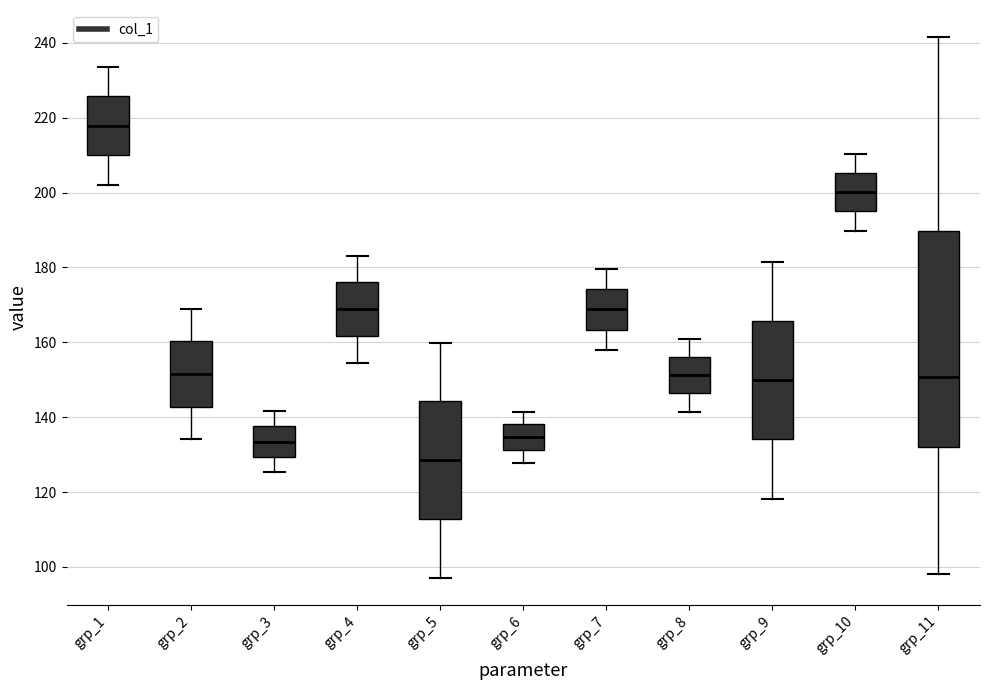

Which box has the lowest median line?

grp_5